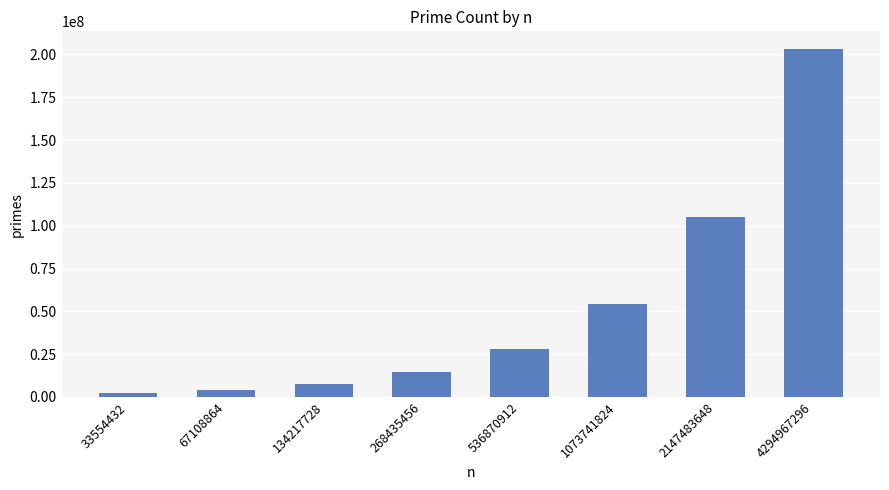

Rank the categories by value from highest to lowest.

4294967296, 2147483648, 1073741824, 536870912, 268435456, 134217728, 67108864, 33554432